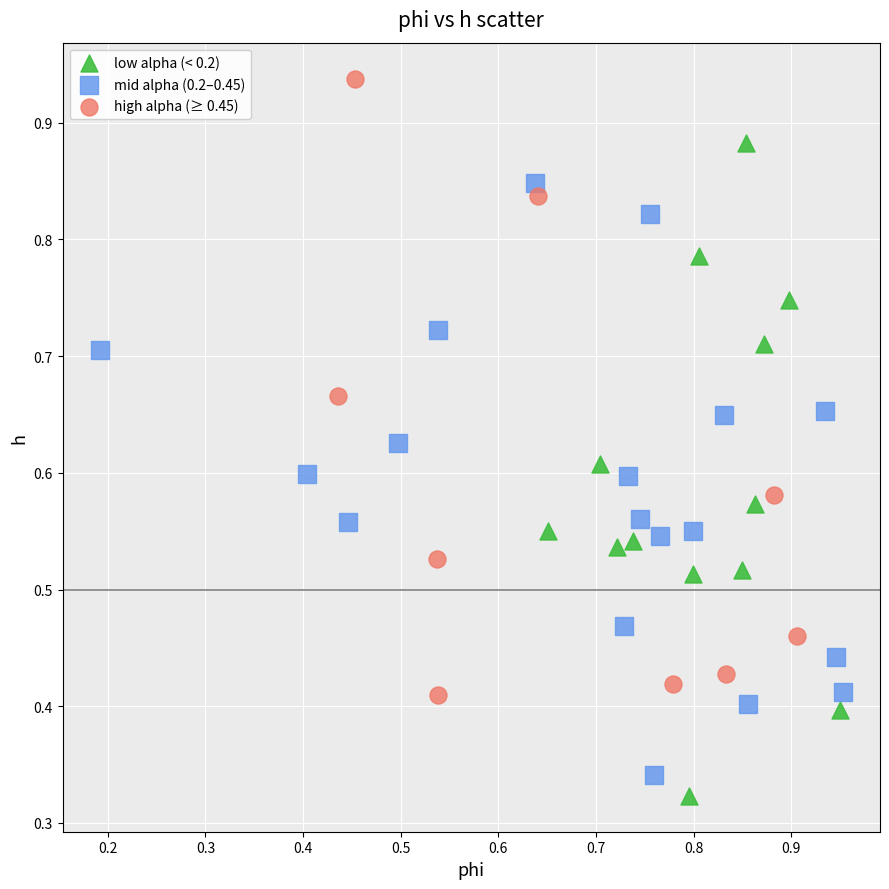

What are all the series names shown in the legend?

low alpha (< 0.2), mid alpha (0.2–0.45), high alpha (≥ 0.45)